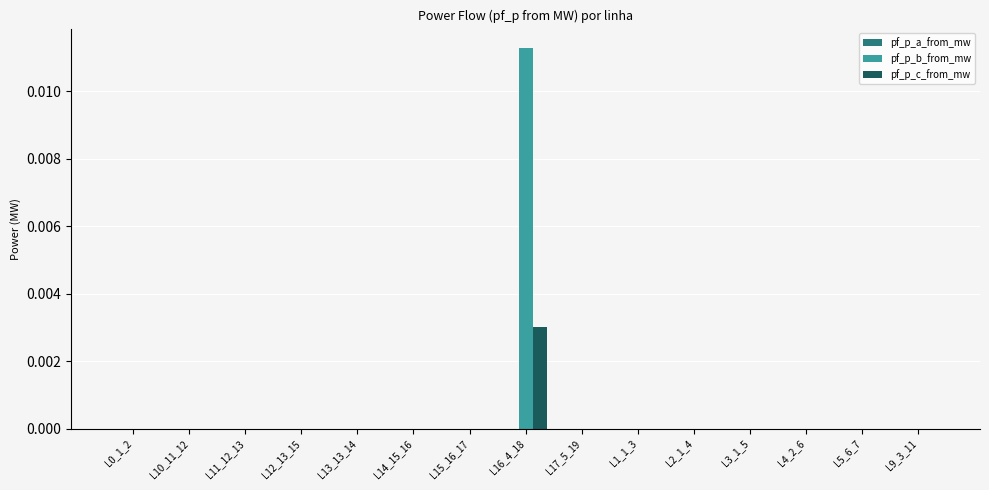

How many data points does each series have?

15